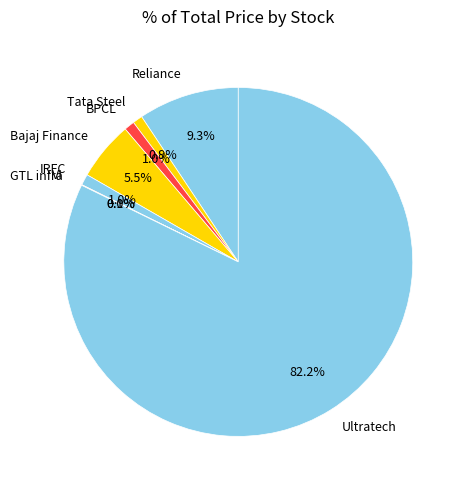

What percentage is NOT represented by Ultratech?

17.8%